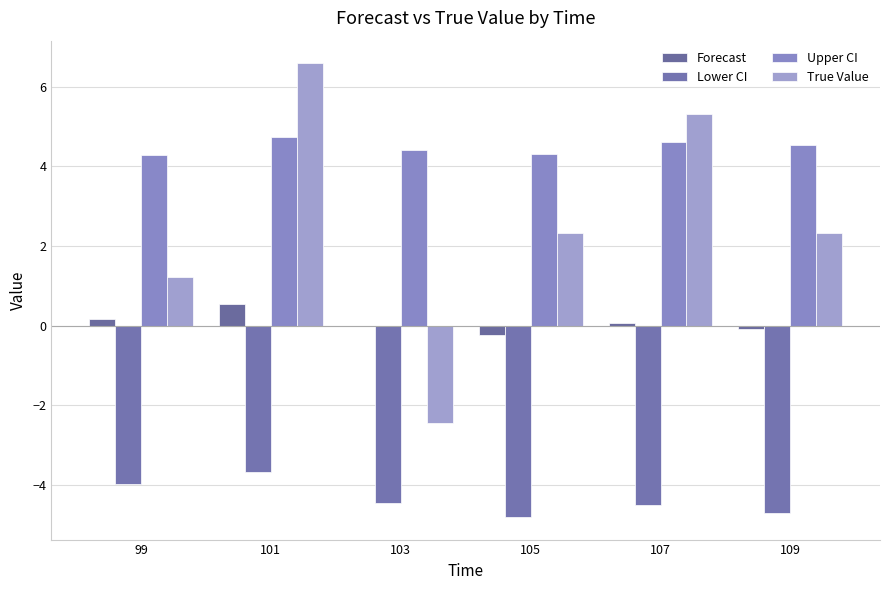

Which category has the lowest value in the Forecast series?

105